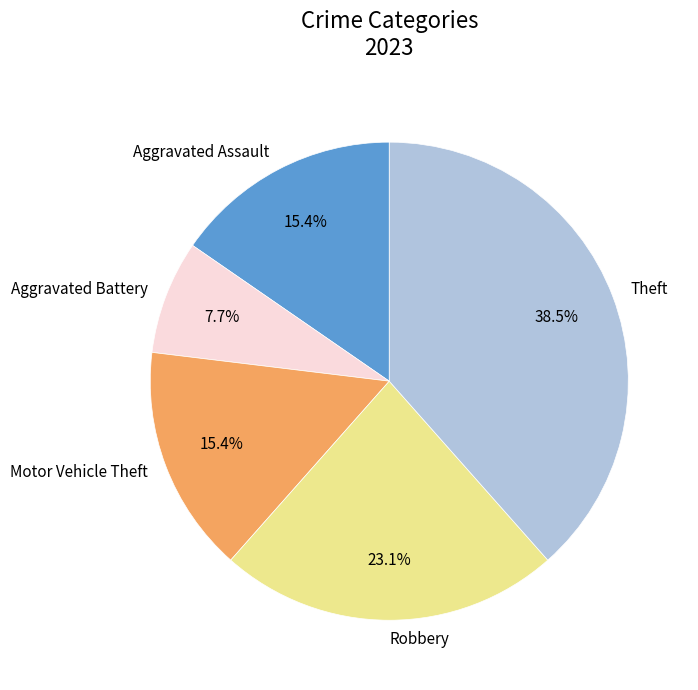

Between Aggravated Assault and Aggravated Battery, which is larger?

Aggravated Assault